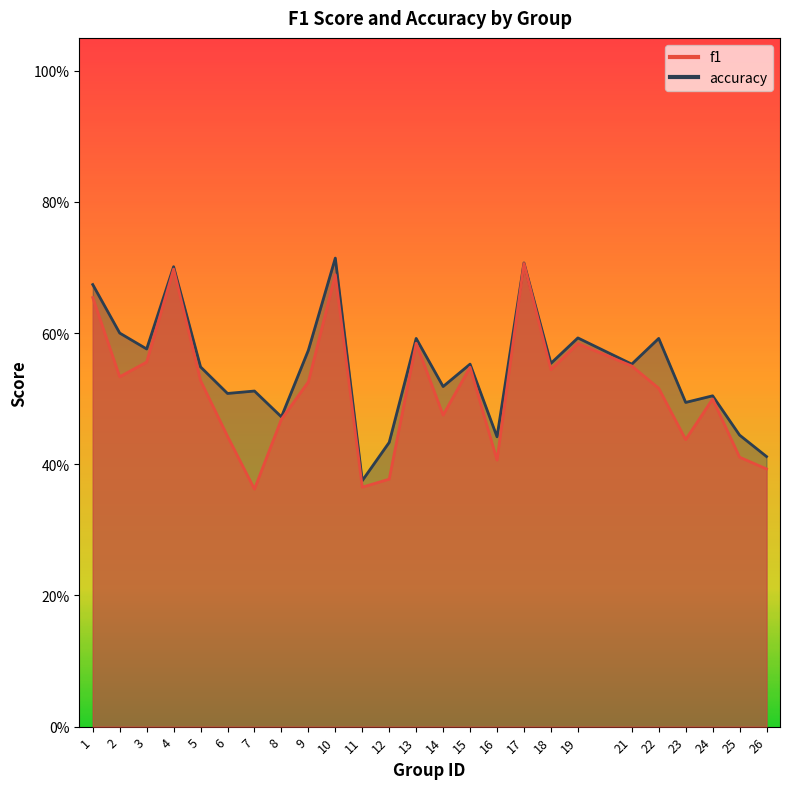

True or false: f1 and accuracy cross at least once.

False